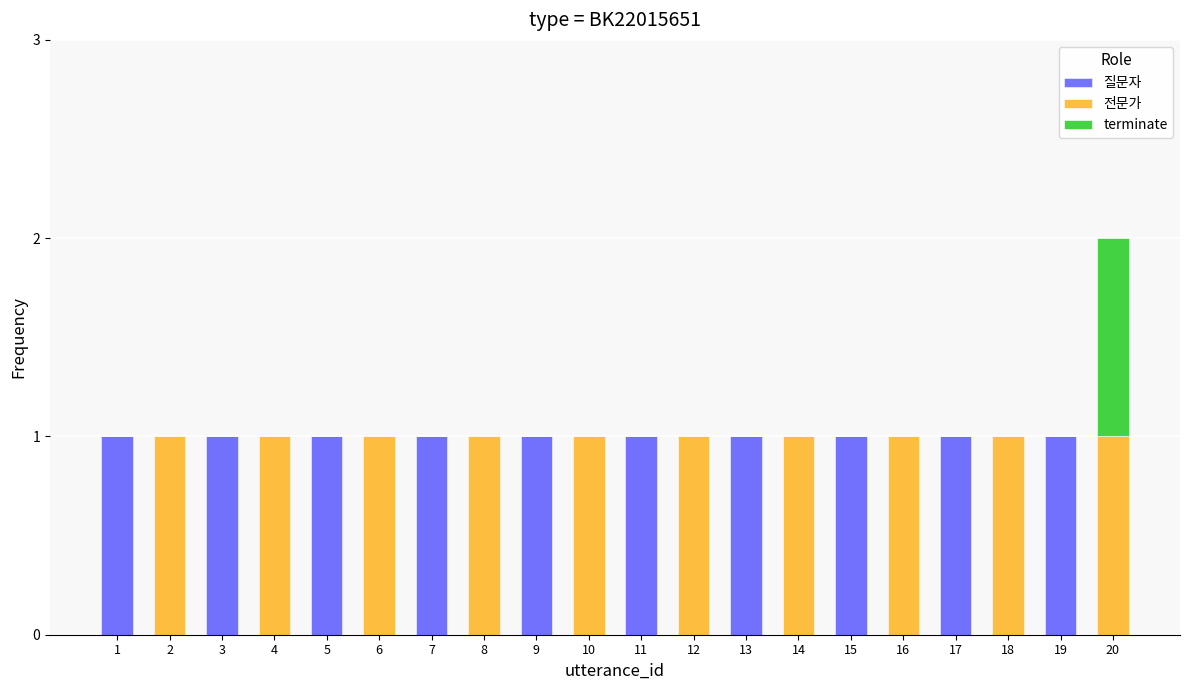

At which category is the sum across all series the highest?

20